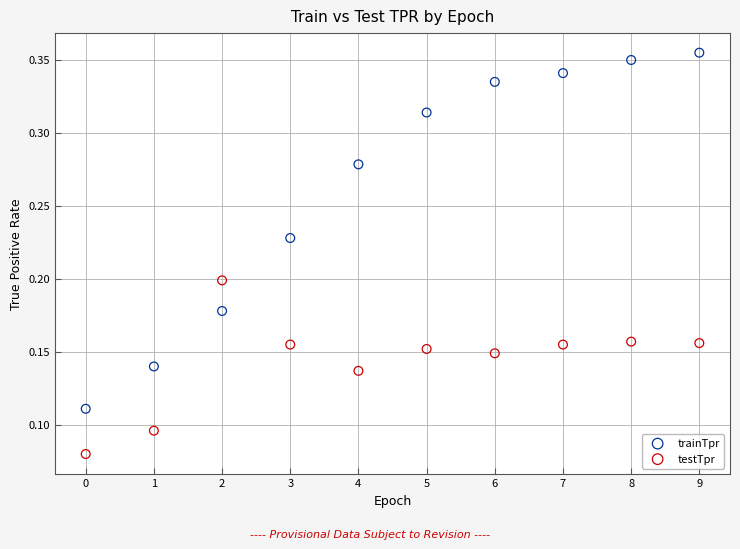

Which series contains the highest Y value?

trainTpr